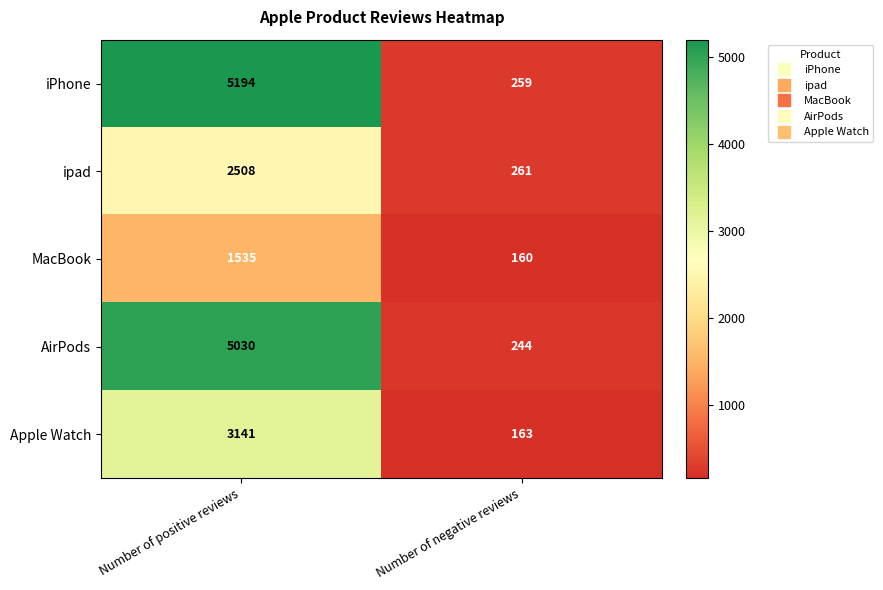

Between Number of positive reviews and Number of negative reviews, which series saw the biggest shift?

iPhone